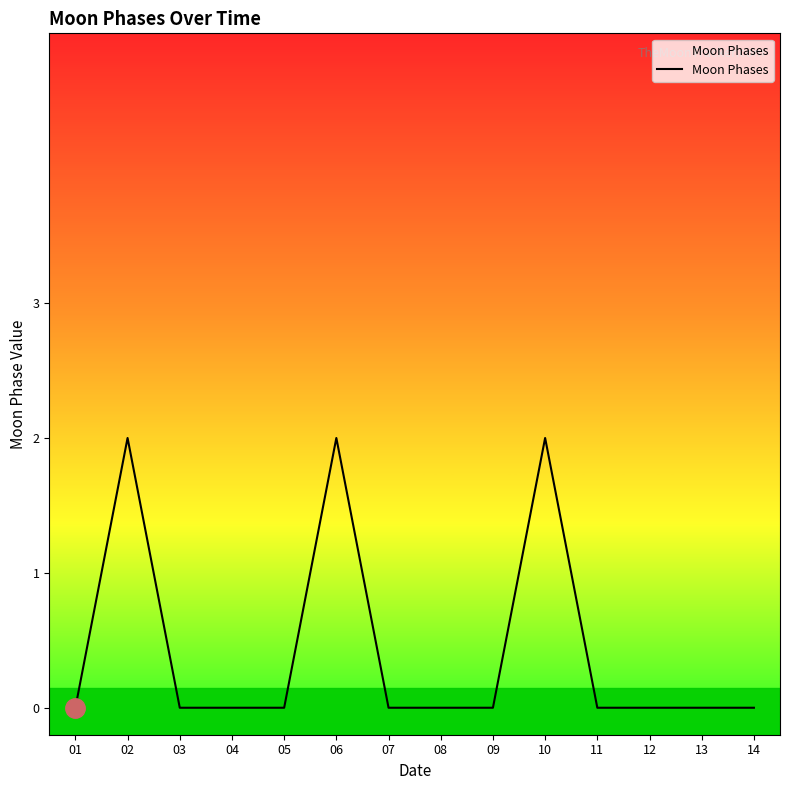

Is it true that the value at 07 is 0?

True